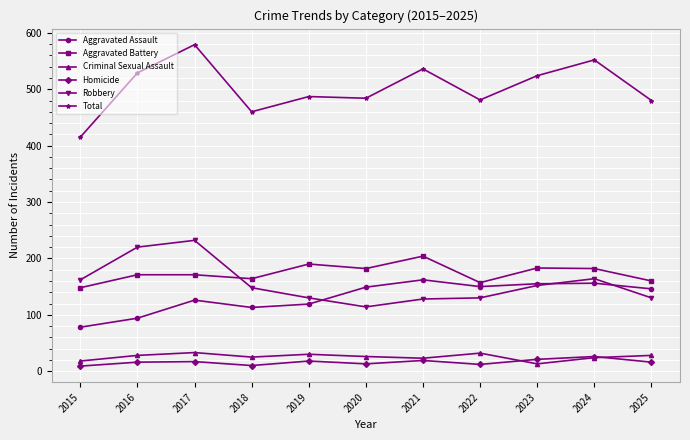

The Total series shows 179 at 2015. True or false?

False